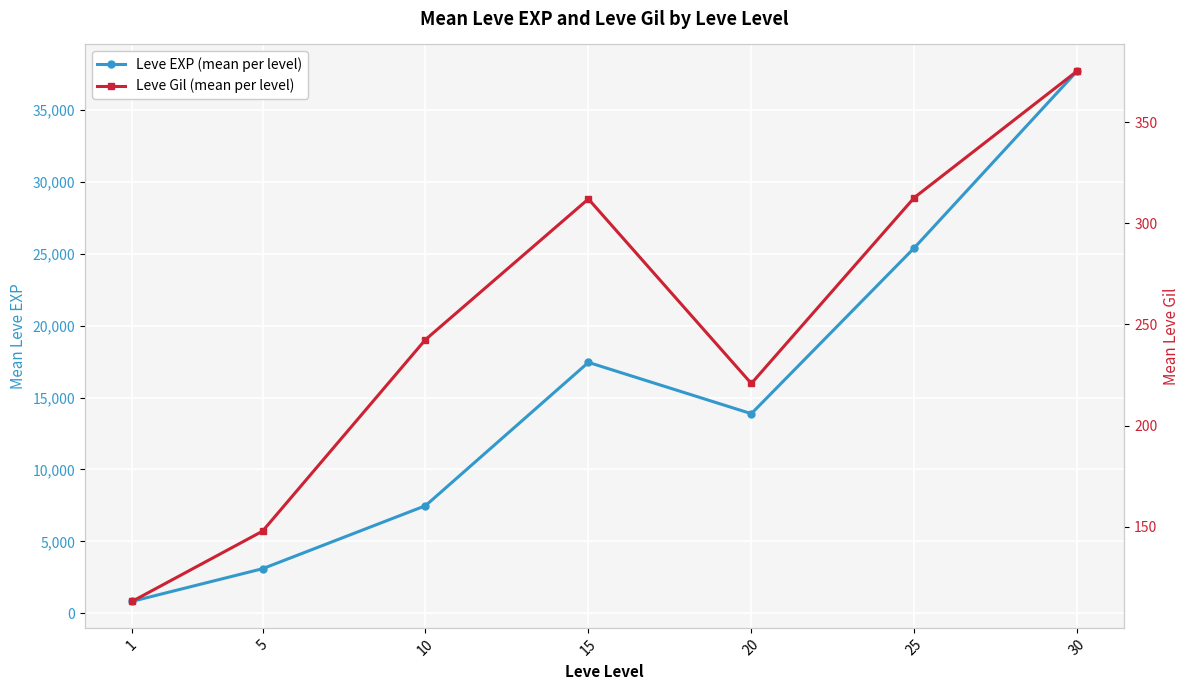

Reading left to right, list all the values displayed in this chart.

Leve EXP (mean per level): 1=824.0	5=3092.9	10=7475.0	15=17445.0	20=13876.7	25=25410.0	30=37715.0
Leve Gil (mean per level): 1=113.2	5=147.9	10=242.5	15=312.0	20=220.8	25=312.7	30=375.2